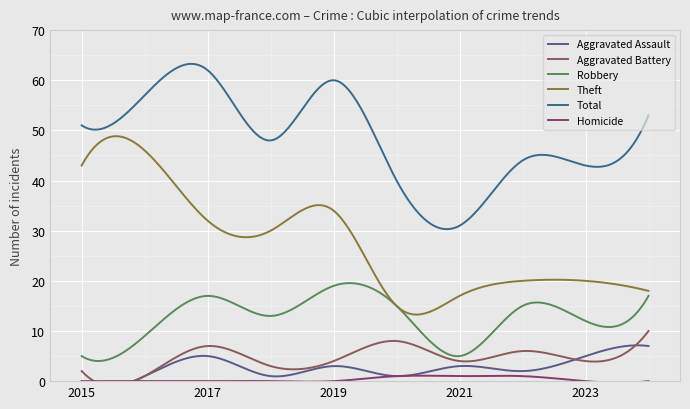

At which category is the sum across all series the highest?

2017